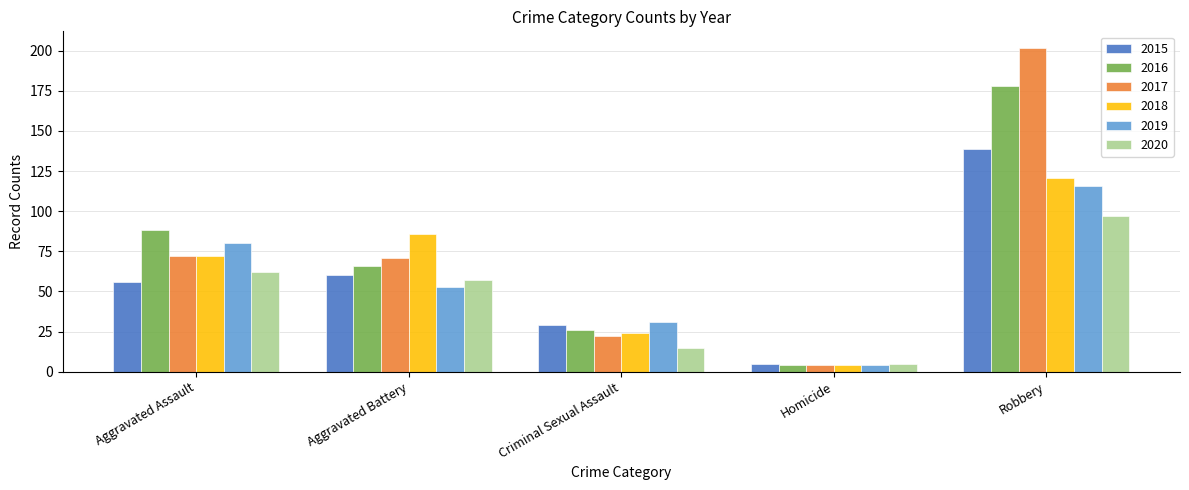

Count the number of data series in this chart.

6